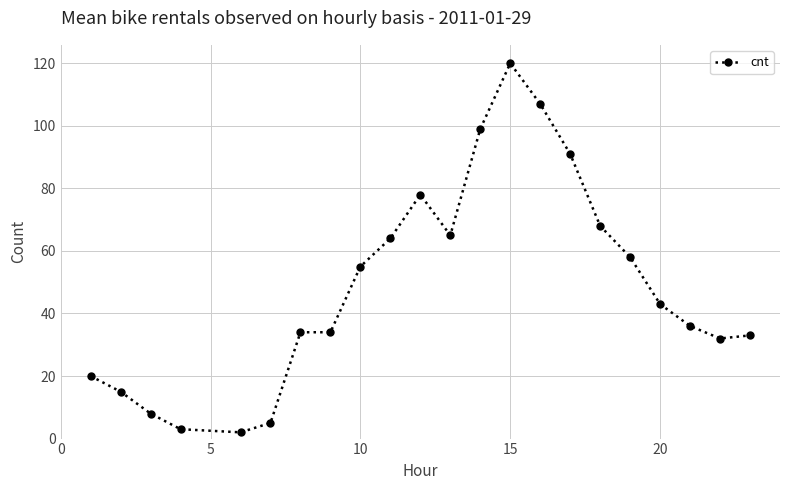

What is the average value?

49